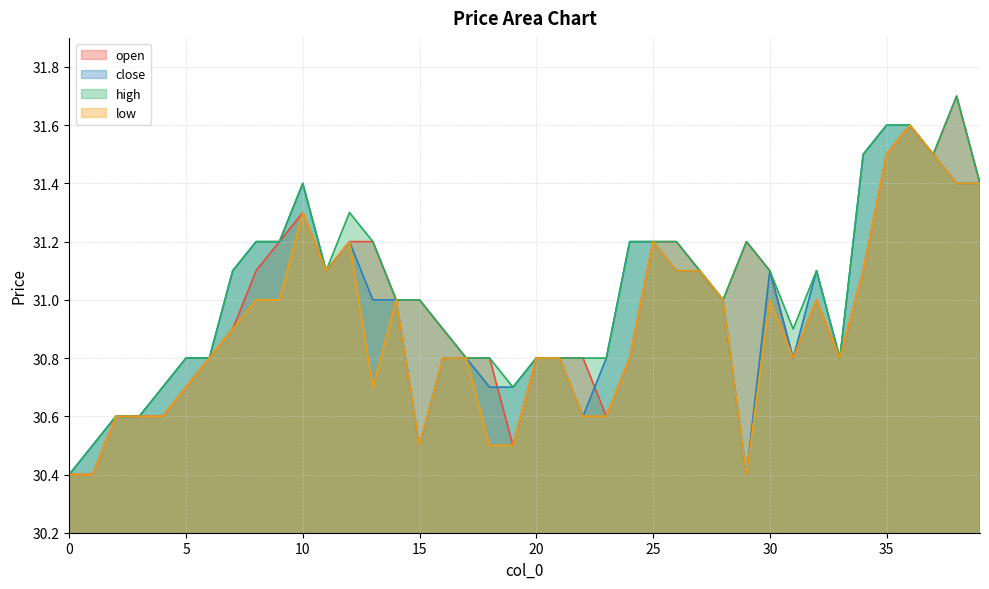

Reading left to right, what are all the values shown in this chart?

open: 0=30.4	1=30.4	2=30.6	3=30.6	4=30.6	5=30.7	6=30.8	7=30.9	8=31.1	9=31.2	10=31.3	11=31.1	12=31.2	13=31.2	14=31.0	15=31.0	16=30.9	17=30.8	18=30.8	19=30.5	20=30.8	21=30.8	22=30.8	23=30.6	24=30.8	25=31.2	26=31.2	27=31.1	28=31.0	29=31.2	30=31.1	31=30.8	32=31.0	33=30.8	34=31.1	35=31.5	36=31.6	37=31.5	38=31.7	39=31.4
close: 0=30.4	1=30.5	2=30.6	3=30.6	4=30.7	5=30.8	6=30.8	7=31.1	8=31.2	9=31.2	10=31.4	11=31.1	12=31.2	13=31.0	14=31.0	15=30.5	16=30.8	17=30.8	18=30.7	19=30.7	20=30.8	21=30.8	22=30.6	23=30.8	24=31.2	25=31.2	26=31.1	27=31.1	28=31.0	29=30.4	30=31.1	31=30.8	32=31.1	33=30.8	34=31.5	35=31.6	36=31.6	37=31.5	38=31.4	39=31.4
high: 0=30.4	1=30.5	2=30.6	3=30.6	4=30.7	5=30.8	6=30.8	7=31.1	8=31.2	9=31.2	10=31.4	11=31.1	12=31.3	13=31.2	14=31.0	15=31.0	16=30.9	17=30.8	18=30.8	19=30.7	20=30.8	21=30.8	22=30.8	23=30.8	24=31.2	25=31.2	26=31.2	27=31.1	28=31.0	29=31.2	30=31.1	31=30.9	32=31.1	33=30.8	34=31.5	35=31.6	36=31.6	37=31.5	38=31.7	39=31.4
low: 0=30.4	1=30.4	2=30.6	3=30.6	4=30.6	5=30.7	6=30.8	7=30.9	8=31.0	9=31.0	10=31.3	11=31.1	12=31.2	13=30.7	14=31.0	15=30.5	16=30.8	17=30.8	18=30.5	19=30.5	20=30.8	21=30.8	22=30.6	23=30.6	24=30.8	25=31.2	26=31.1	27=31.1	28=31.0	29=30.4	30=31.0	31=30.8	32=31.0	33=30.8	34=31.1	35=31.5	36=31.6	37=31.5	38=31.4	39=31.4